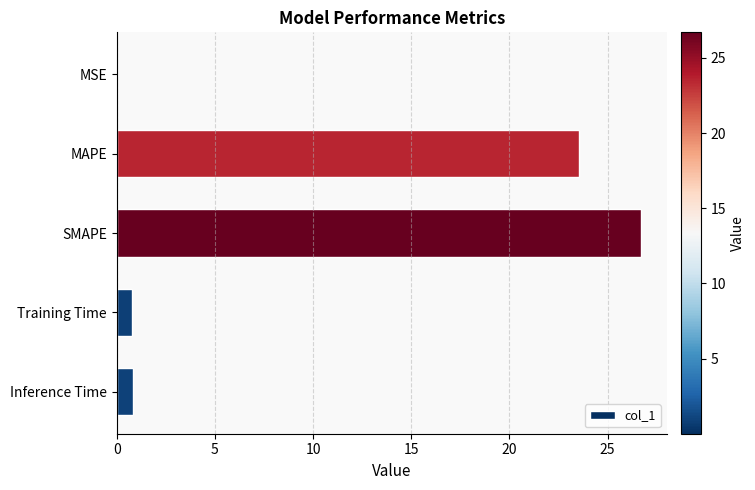

The value at SMAPE is 26.7. True or false?

True